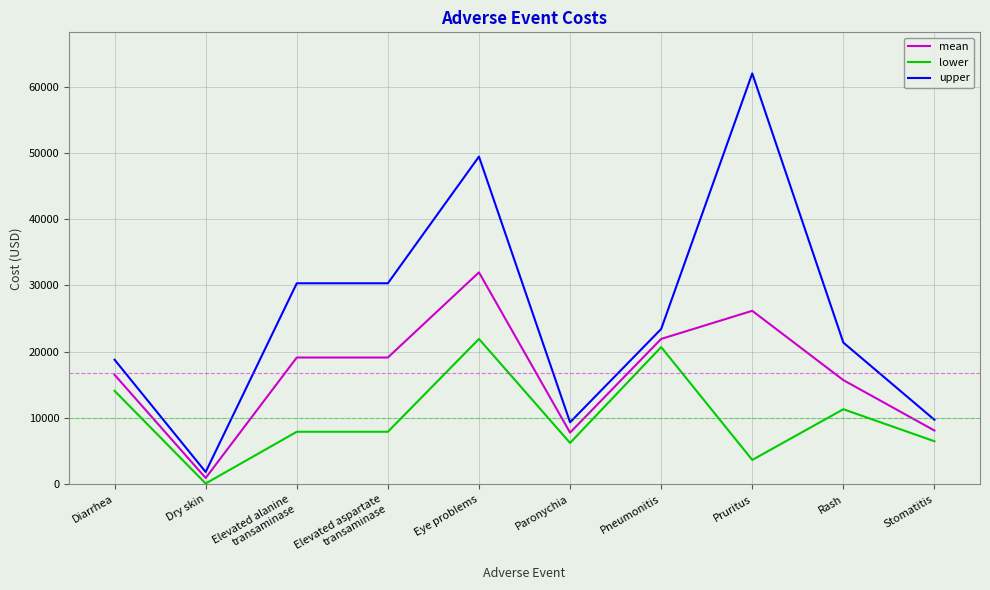

What is the approximate value of lower at Stomatitis?

6480.8